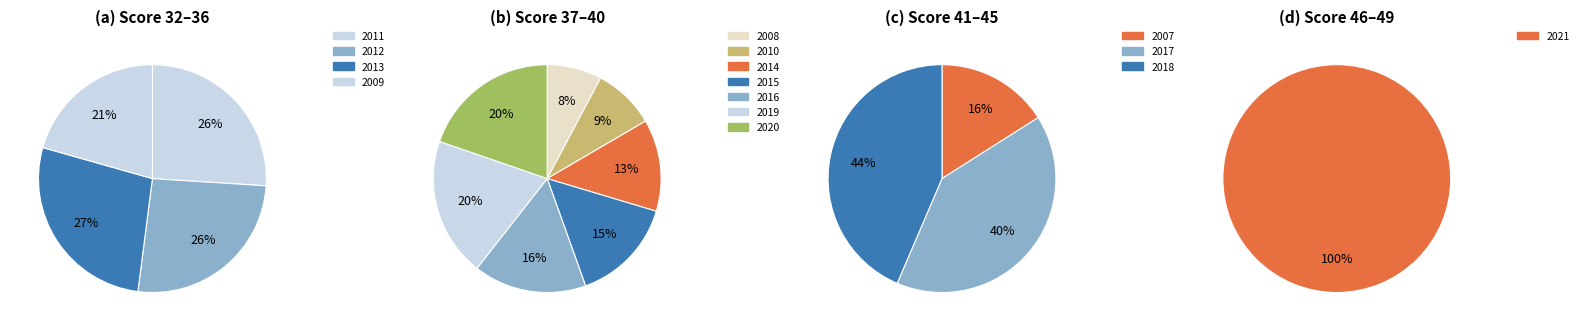

Is there any slice that represents more than half of the pie?

No